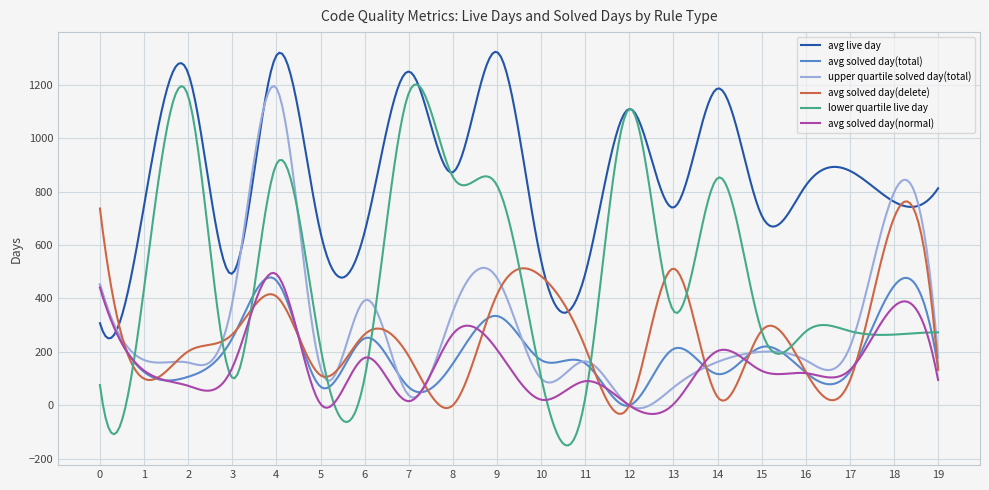

What is the greatest value displayed?

1322.9